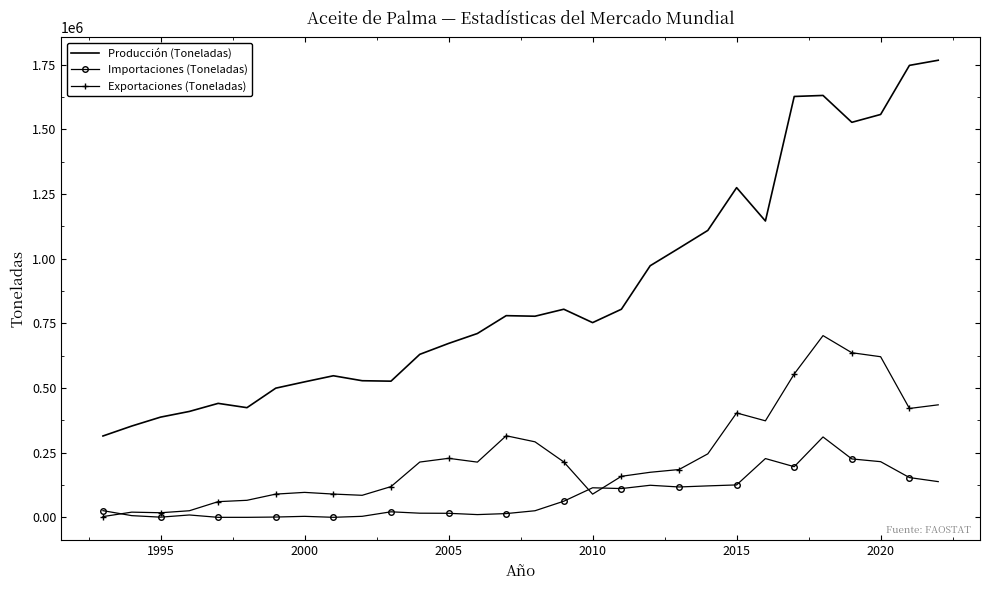

After their last crossing, which series has the higher values: Importaciones (Toneladas) or Exportaciones (Toneladas)?

Exportaciones (Toneladas)